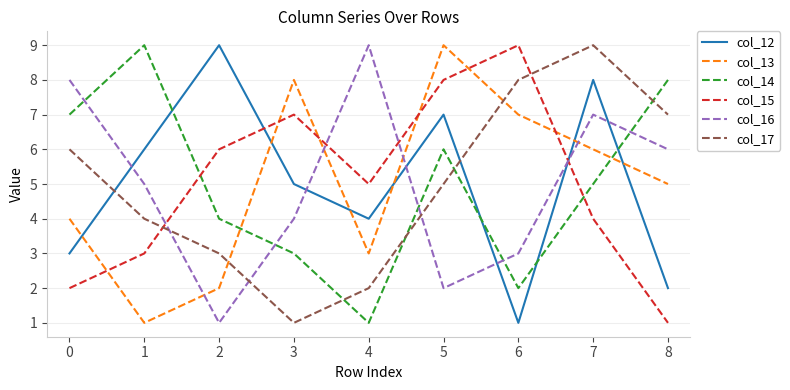

How many times do col_13 and col_12 cross each other?

6